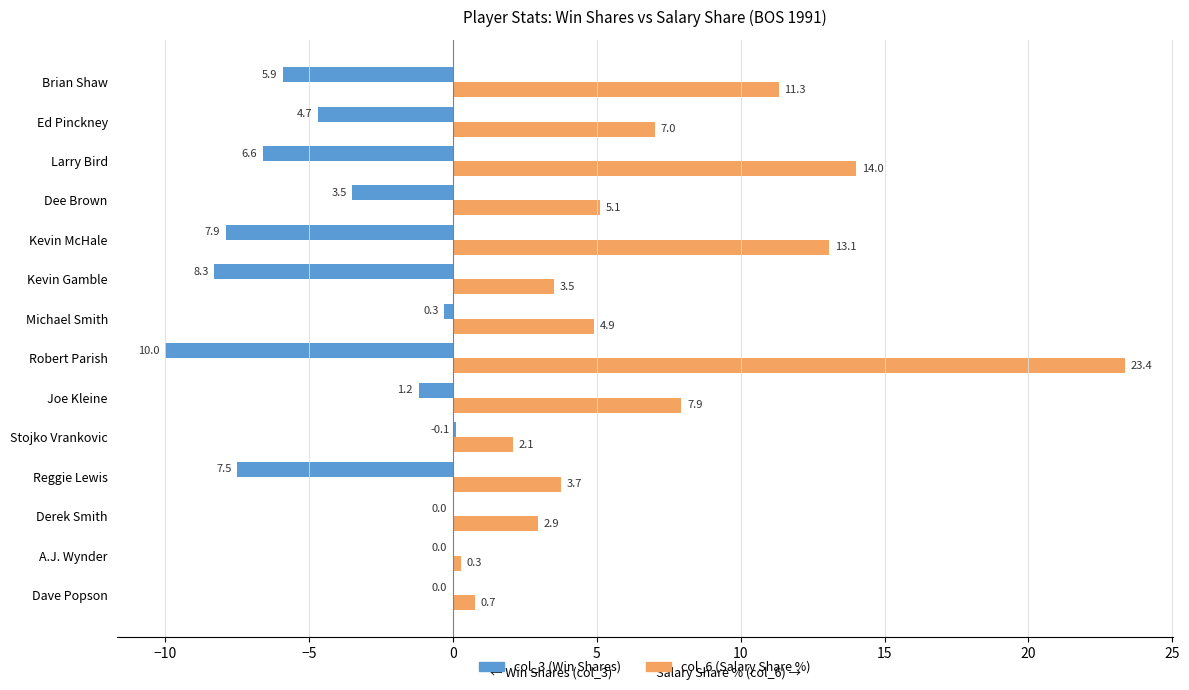

At which label is col_6 (Salary Share %) closest to 11?

Brian Shaw